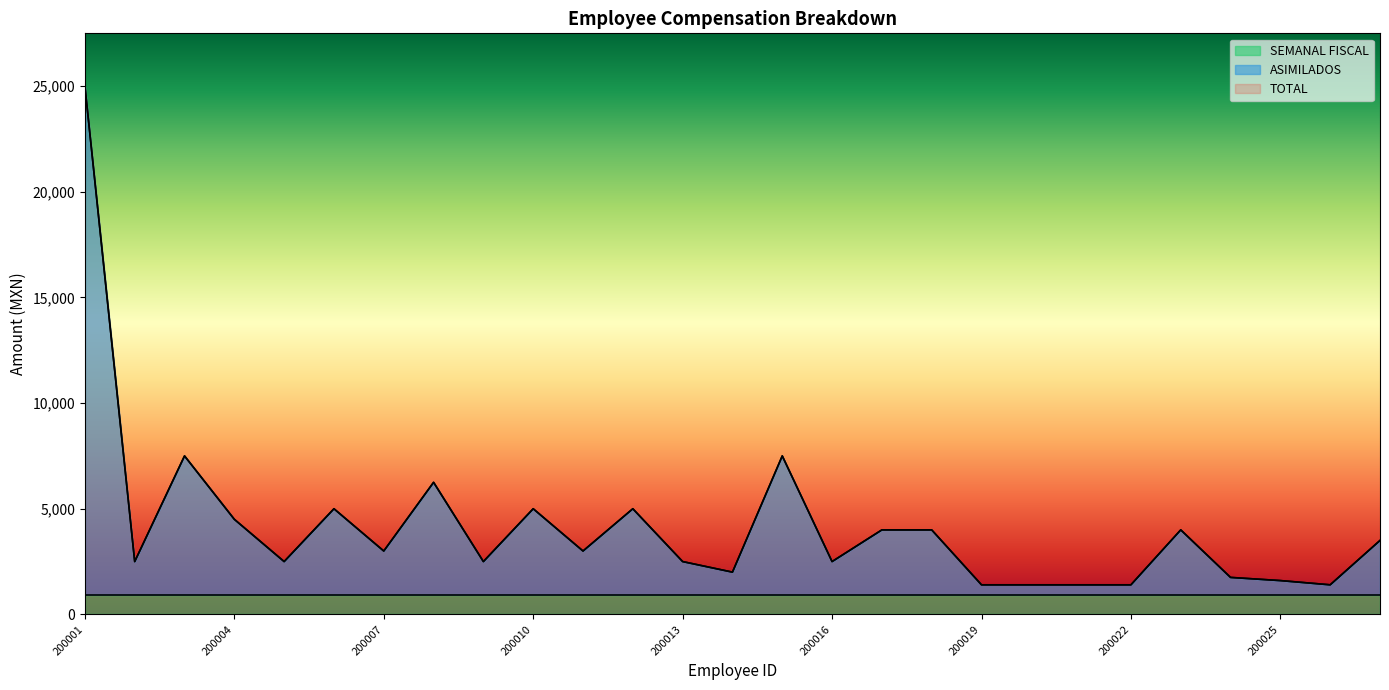

Between 200017 and 200024, which series saw the biggest shift?

ASIMILADOS